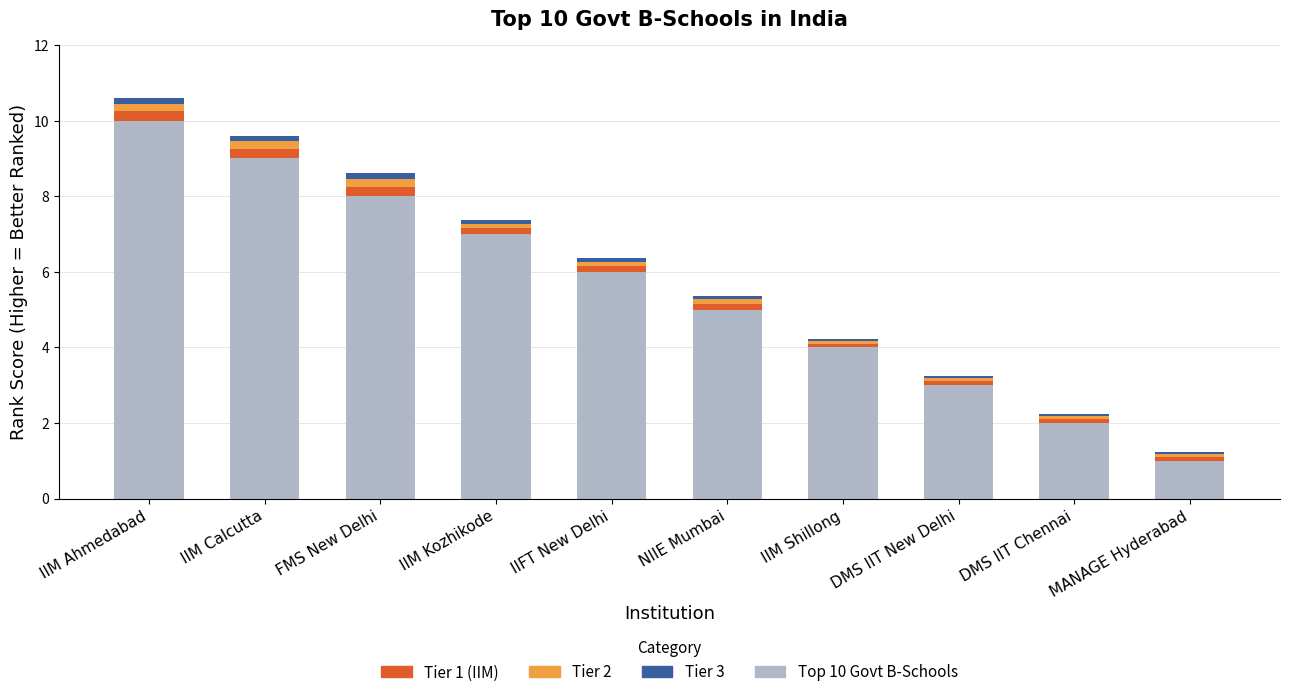

At which category is the sum across all series the highest?

IIM Ahmedabad